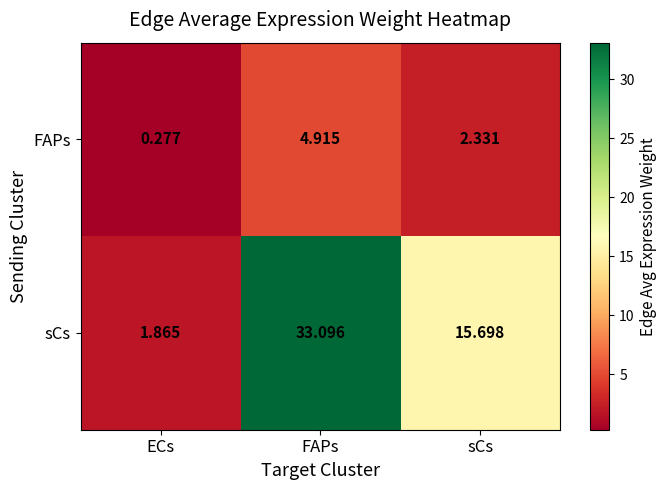

Count the number of data series in this chart.

2